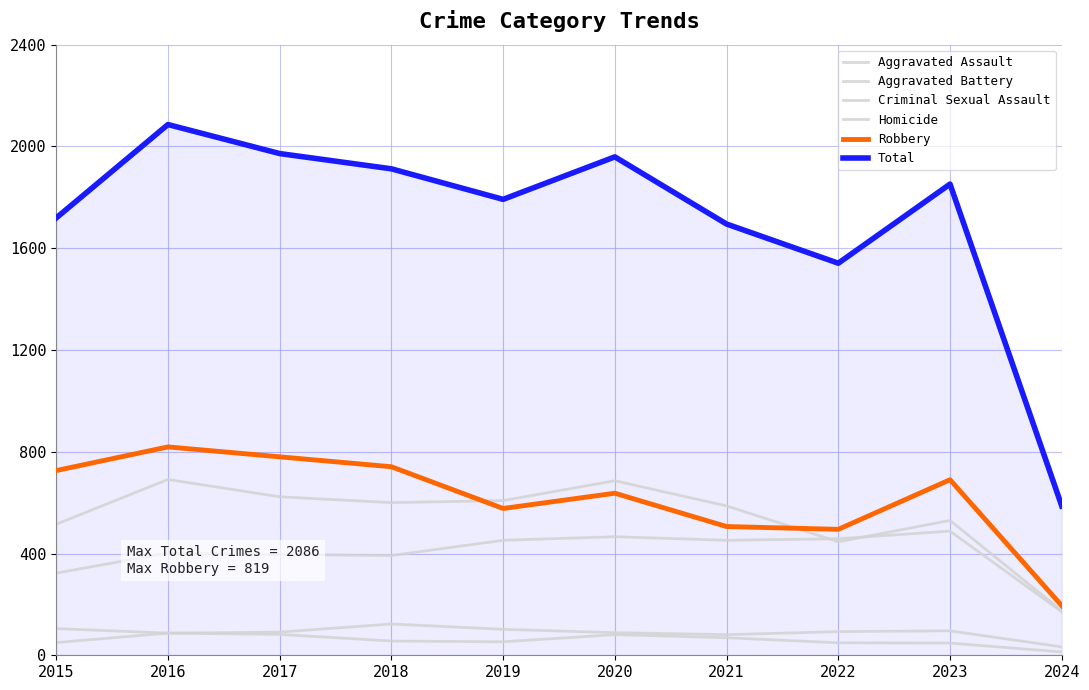

Is this an area chart (filled region under the line)?

Yes